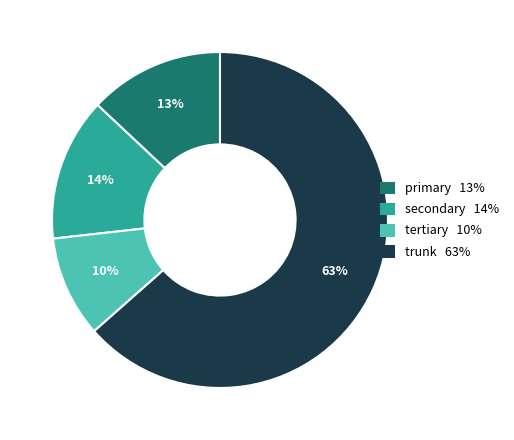

Is the sum of primary and secondary greater than half?

No